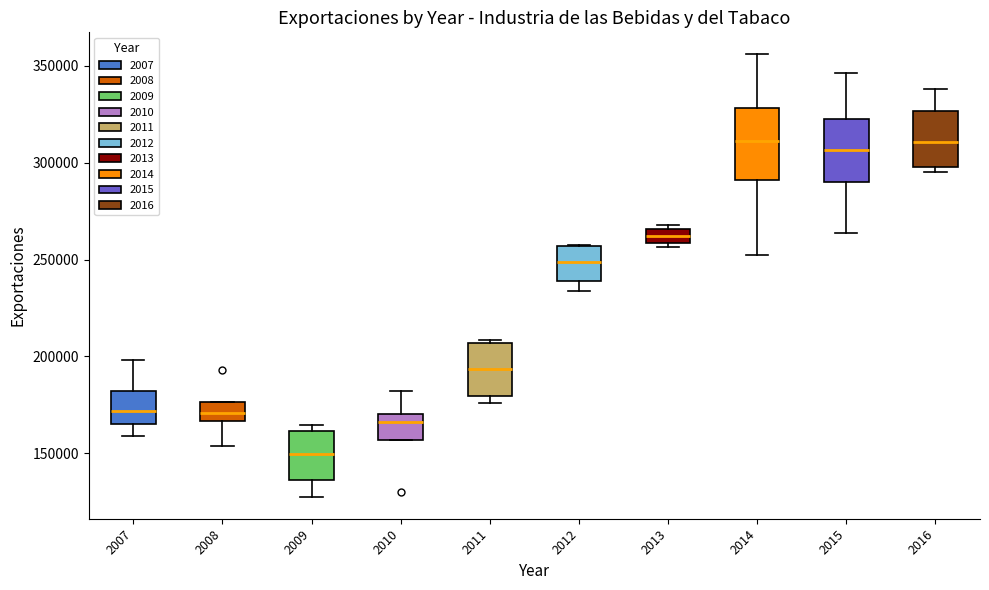

Where does the upper whisker of the box at x = 2010 end on the y-axis? The values are not printed on the chart, so give them approximately, as read against the axis.

180000